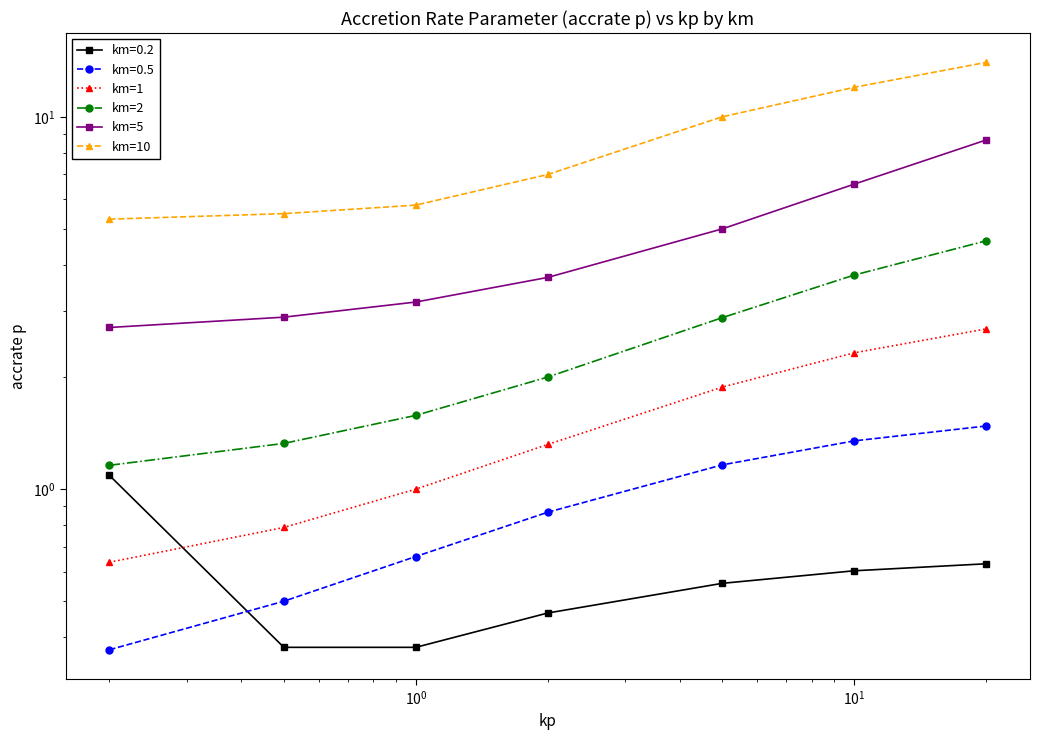

True or false: km=2 and km=10 cross at least once.

False